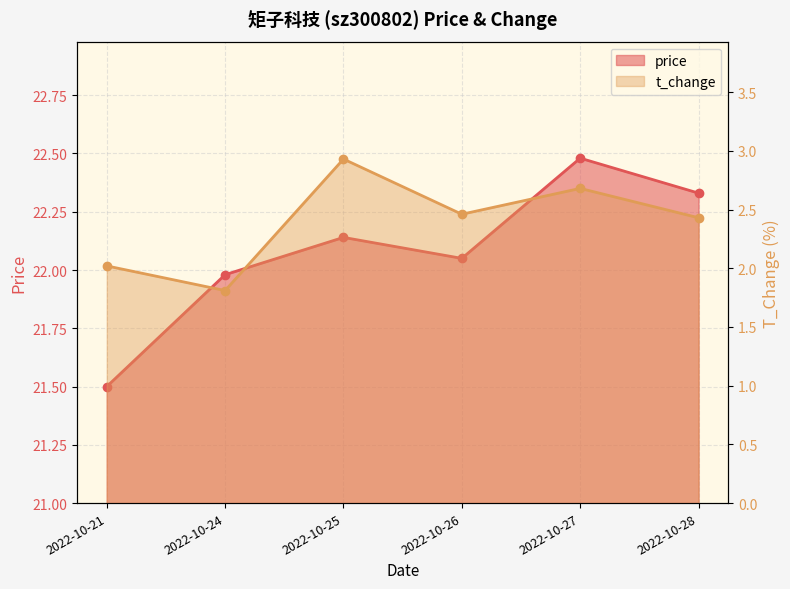

Reading left to right, list all the values displayed in this chart.

price: 21.5	22.0	22.1	22.1	22.5	22.3
t_change: 2.0	1.8	2.9	2.5	2.7	2.4